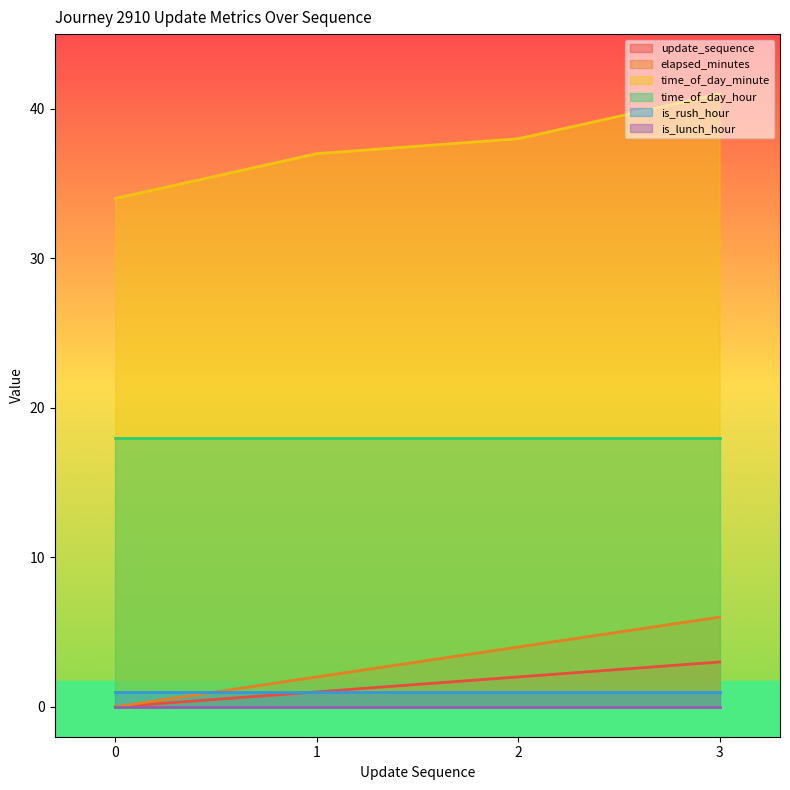

What is the sum of the time_of_day_minute values at 0 and 2?

72